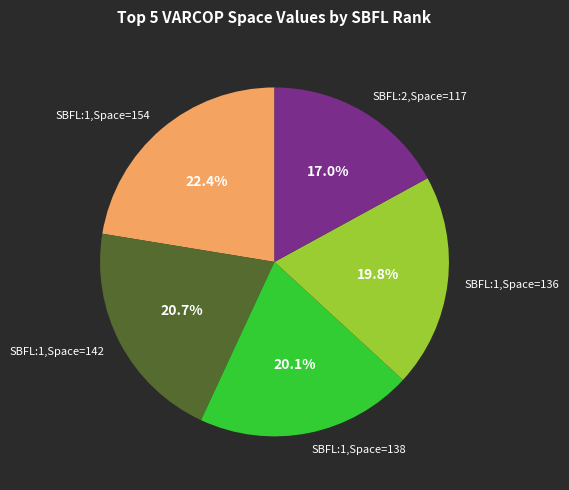

To the nearest percent, what is the average slice percentage?

20%